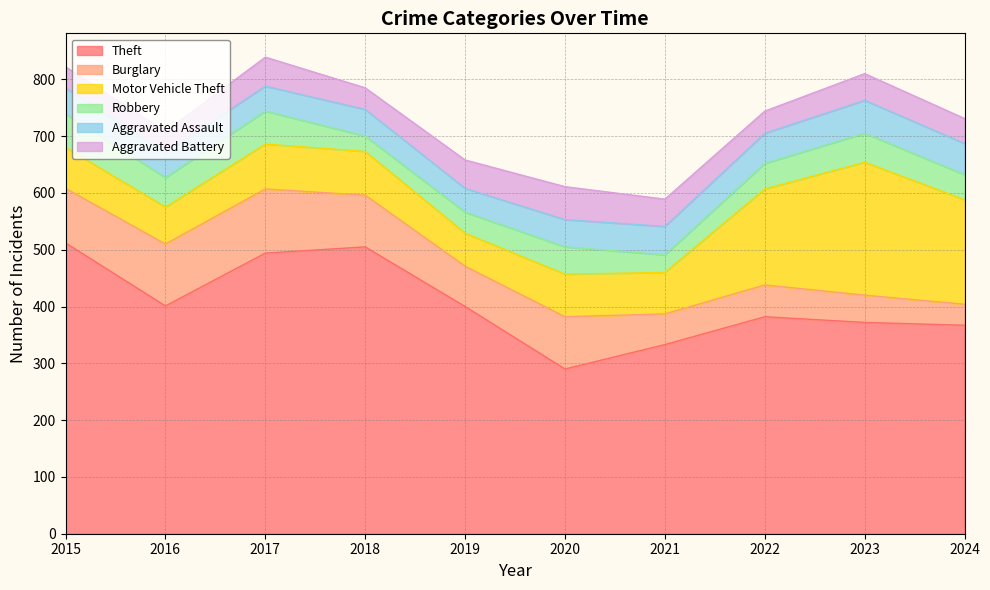

At which label does Theft reach its minimum?

2020